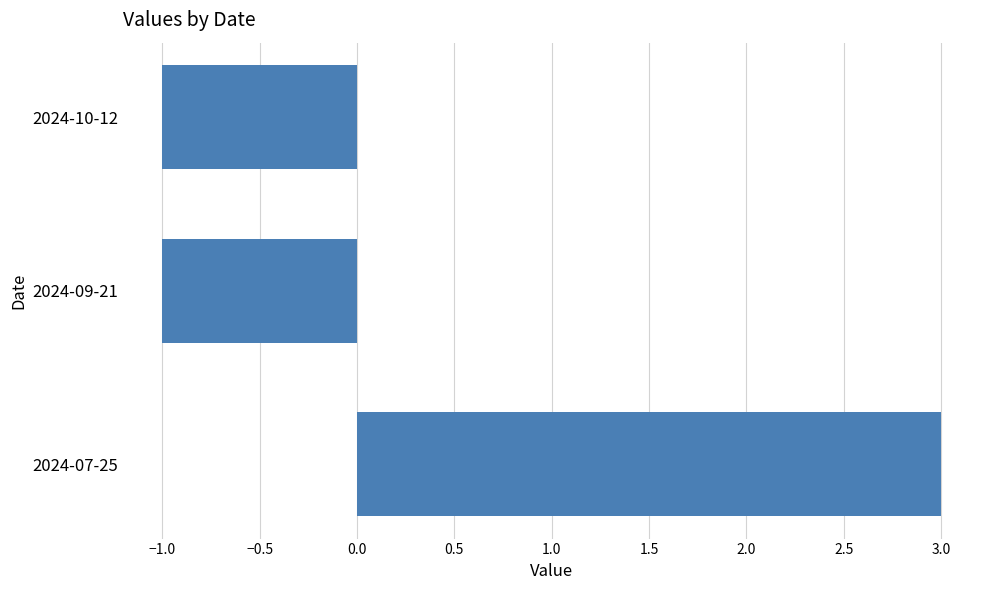

True or false: the data shows 3 at 2024-07-25.

True